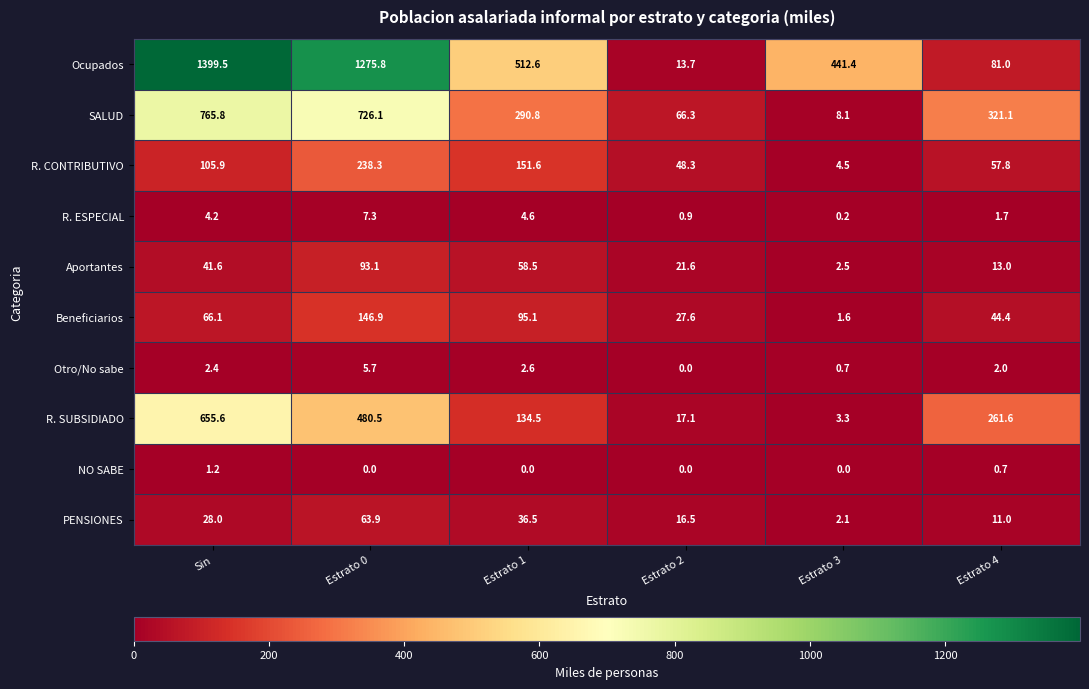

Is it true that R. CONTRIBUTIVO equals 1.8 at Estrato 3?

False